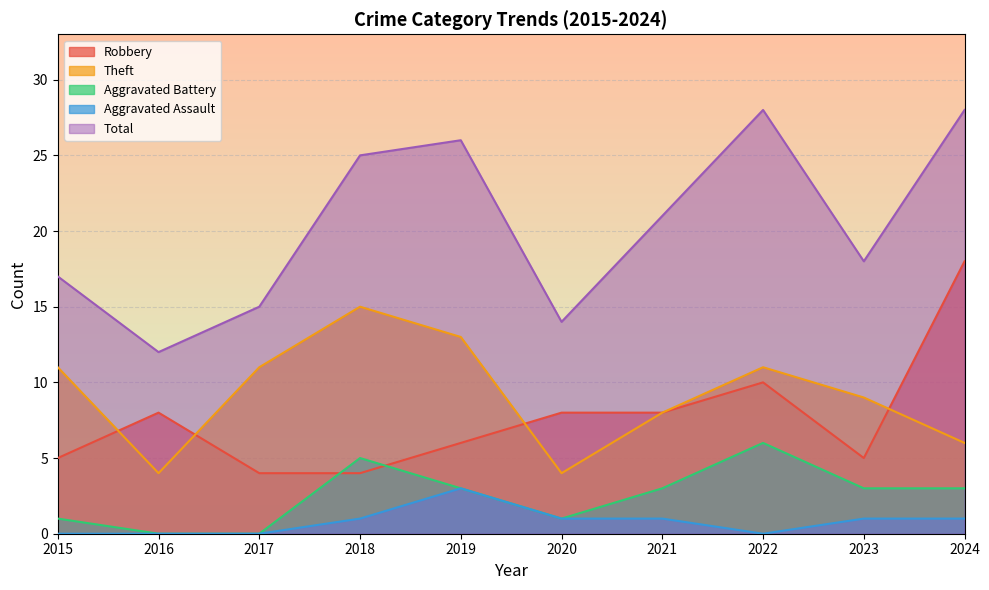

Count the Aggravated Assault values in the range 0 to 1.

9